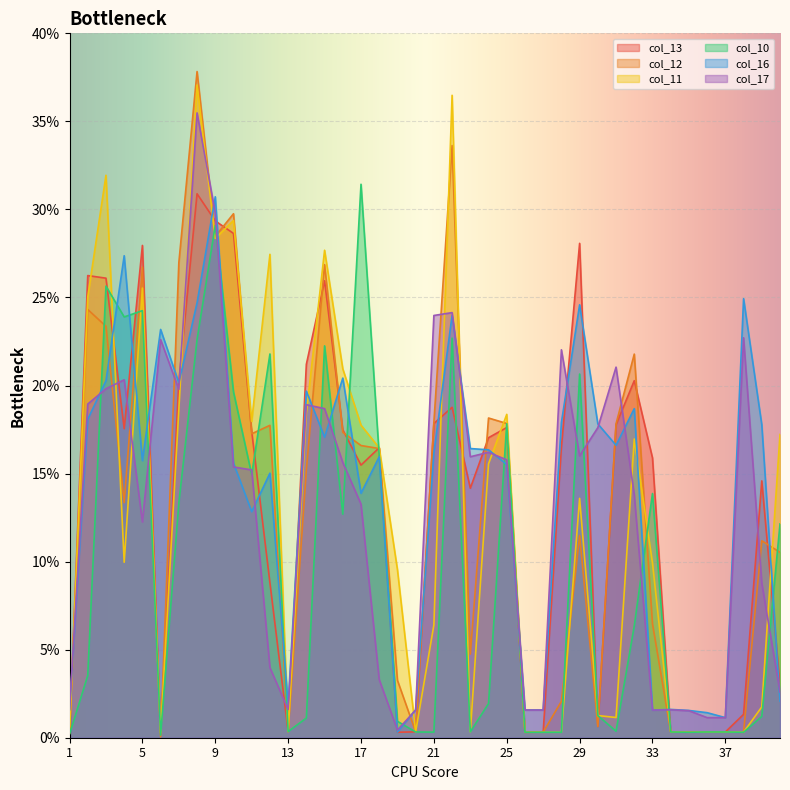

Reading right to left, list all the values displayed in this chart.

col_13: 40=3.0	39=14.6	38=1.3	37=0.3	36=0.3	35=0.3	34=0.3	33=15.9	32=20.3	31=17.8	30=0.6	29=28.1	28=16.5	27=0.3	26=0.3	25=17.6	24=17.0	23=14.2	22=18.8	21=17.8	20=0.3	19=0.3	18=16.5	17=15.5	16=17.5	15=25.9	14=21.2	13=0.3	12=8.8	11=17.4	10=28.6	9=29.3	8=30.9	7=20.2	6=0.2	5=28.0	4=17.5	3=26.1	2=26.2	1=0.3
col_12: 40=10.5	39=11.2	38=0.3	37=0.3	36=0.3	35=0.3	34=0.3	33=6.5	32=21.8	31=17.8	30=0.6	29=11.5	28=2.1	27=0.3	26=0.3	25=17.8	24=18.2	23=4.7	22=33.6	21=17.9	20=0.3	19=3.3	18=16.4	17=16.6	16=17.3	15=26.9	14=15.2	13=0.3	12=17.7	11=17.3	10=29.8	9=28.5	8=37.8	7=27.0	6=0.1	5=26.7	4=13.3	3=23.4	2=24.3	1=0.3
col_11: 40=17.2	39=1.7	38=0.3	37=0.3	36=0.3	35=0.3	34=0.3	33=9.9	32=17.0	31=1.1	30=1.3	29=13.6	28=0.3	27=0.3	26=0.3	25=18.4	24=15.6	23=0.3	22=36.5	21=6.4	20=0.3	19=9.5	18=16.5	17=17.7	16=20.9	15=27.7	14=18.4	13=0.3	12=27.5	11=18.0	10=29.4	9=28.4	8=37.1	7=18.6	6=0.3	5=25.5	4=10.0	3=31.9	2=25.0	1=0.3
col_10: 40=12.1	39=1.2	38=0.3	37=0.3	36=0.3	35=0.3	34=0.3	33=13.9	32=6.3	31=0.4	30=1.3	29=20.7	28=0.3	27=0.3	26=0.3	25=17.8	24=1.9	23=0.3	22=22.7	21=0.3	20=0.3	19=0.9	18=16.0	17=31.4	16=12.7	15=22.3	14=1.1	13=0.3	12=21.8	11=14.9	10=19.6	9=29.1	8=22.6	7=13.3	6=0.1	5=24.3	4=23.9	3=25.6	2=3.5	1=0.2
col_16: 40=2.1	39=17.8	38=24.9	37=1.1	36=1.4	35=1.5	34=1.6	33=1.6	32=18.7	31=16.6	30=17.8	29=24.6	28=17.9	27=1.6	26=1.6	25=15.5	24=16.3	23=16.4	22=24.0	21=16.2	20=1.6	19=0.3	18=16.0	17=13.9	16=20.4	15=17.1	14=19.7	13=1.9	12=15.0	11=12.8	10=15.6	9=30.7	8=24.7	7=20.2	6=23.2	5=15.7	4=27.4	3=20.3	2=18.1	1=1.6
col_17: 40=2.6	39=8.8	38=22.7	37=1.1	36=1.1	35=1.5	34=1.6	33=1.6	32=13.8	31=21.0	30=17.6	29=16.0	28=22.0	27=1.6	26=1.6	25=15.8	24=16.2	23=16.0	22=24.1	21=24.0	20=1.6	19=0.4	18=3.3	17=13.3	16=15.6	15=18.7	14=18.9	13=1.6	12=4.0	11=15.2	10=15.4	9=29.8	8=35.5	7=19.8	6=22.6	5=12.3	4=20.3	3=19.8	2=18.9	1=1.6